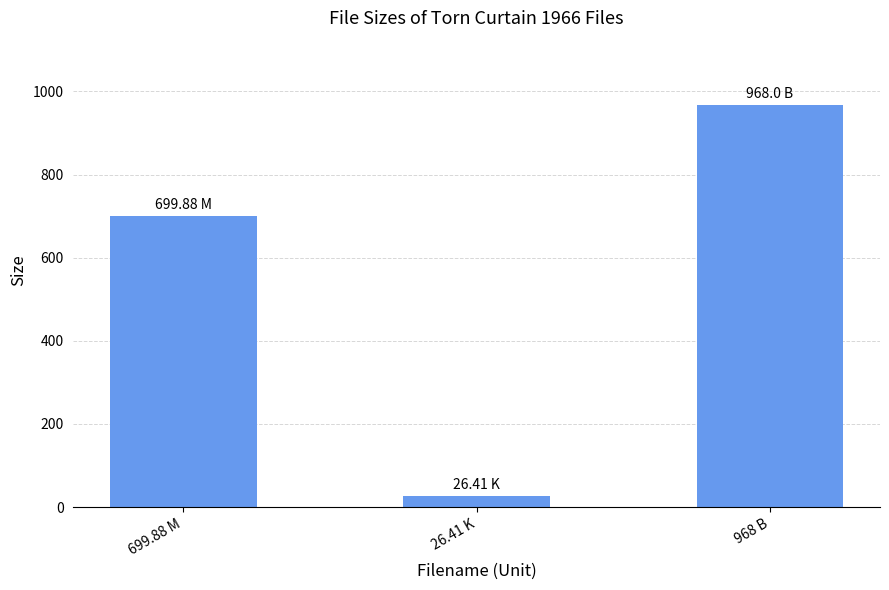

What is the sum of all values?

1694.3